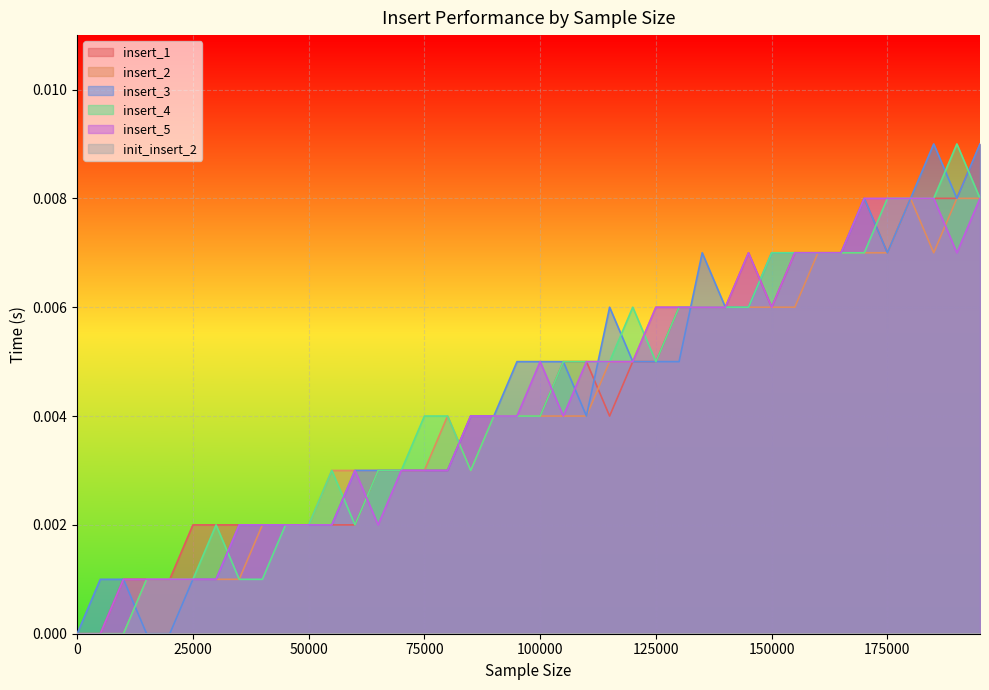

True or false: insert_3 has more than 1 points higher than both neighbors.

True